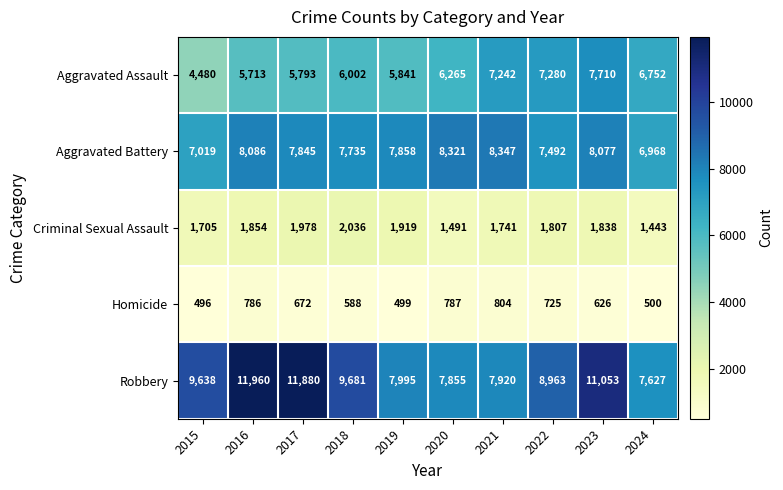

Is it true that Aggravated Battery equals 7858 at 2019?

True